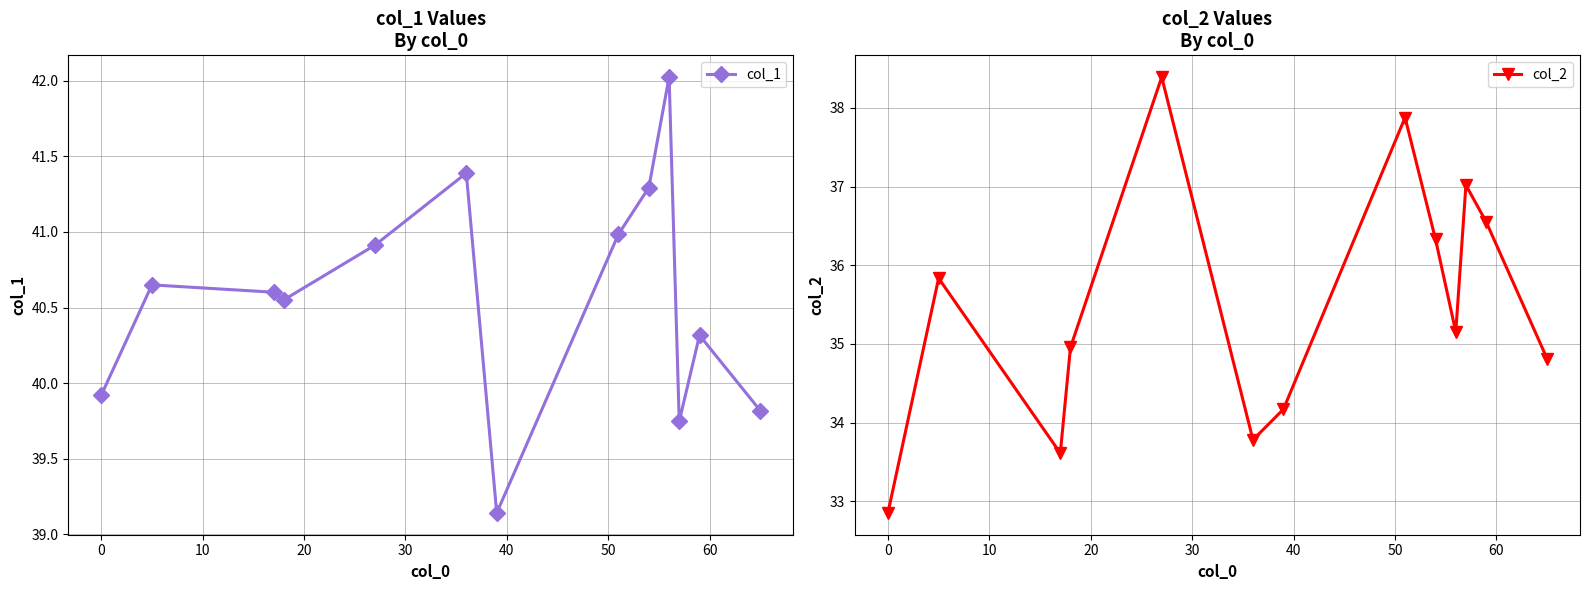

What is the maximum value for col_2?

38.4